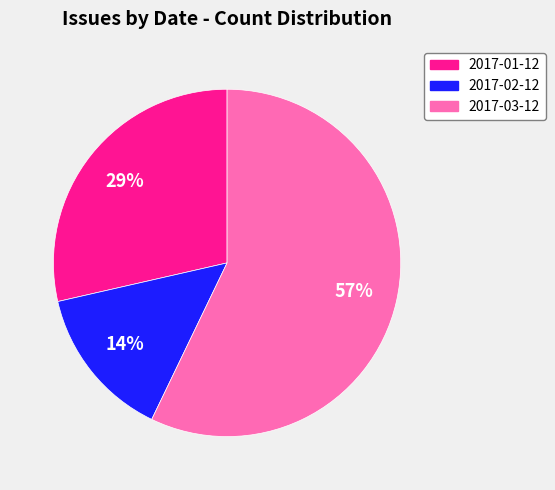

Do 2017-03-12 and 2017-02-12 together represent more than half of the pie?

Yes